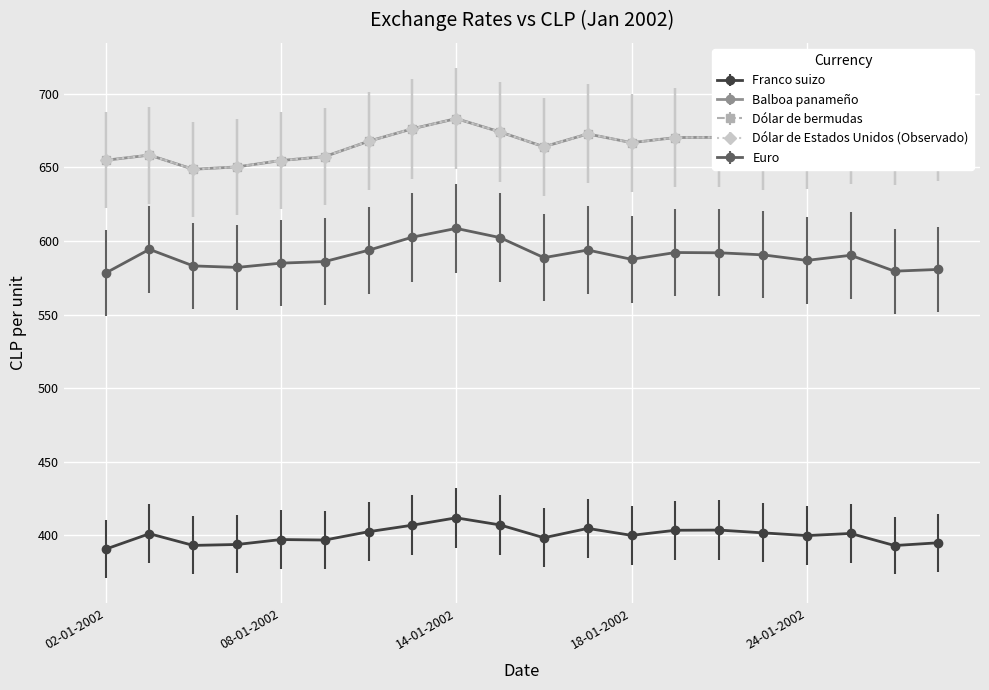

Which series has the largest total across all categories?

Balboa panameño